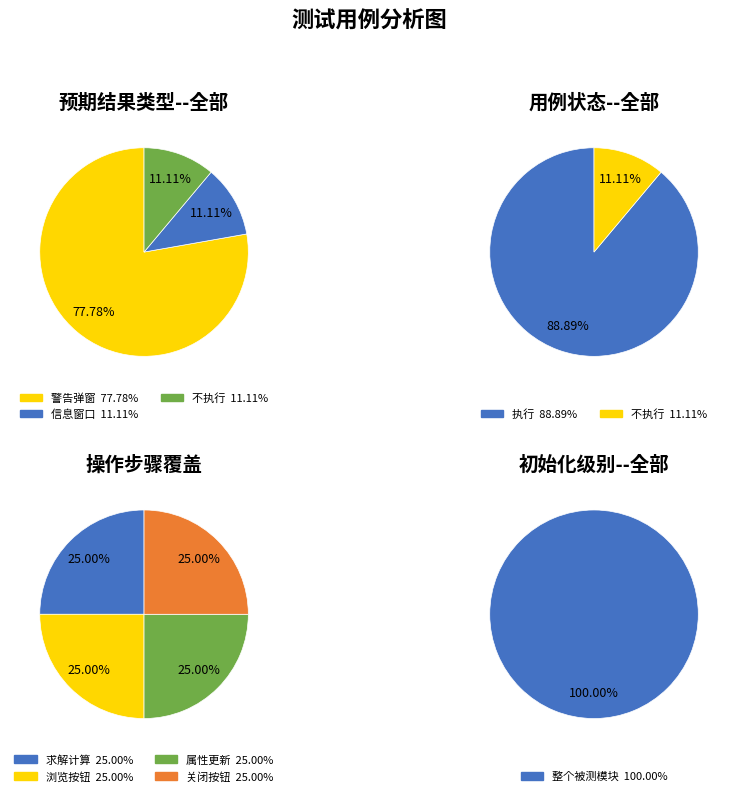

What is the total percentage of 执行 and 不执行?

100.0%